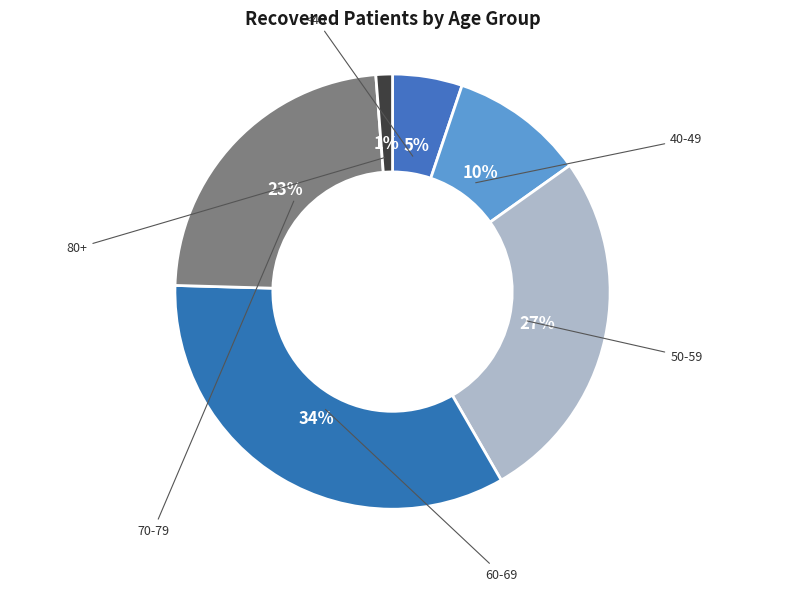

Count the number of slices in the pie.

6